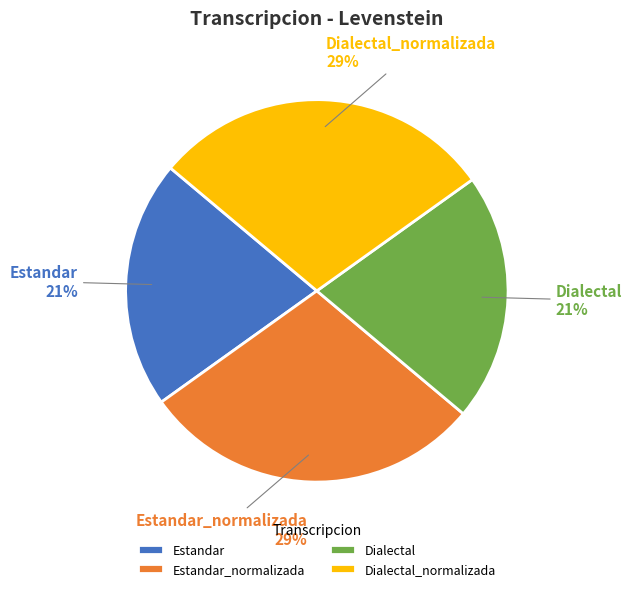

Count the number of slices in the pie.

4